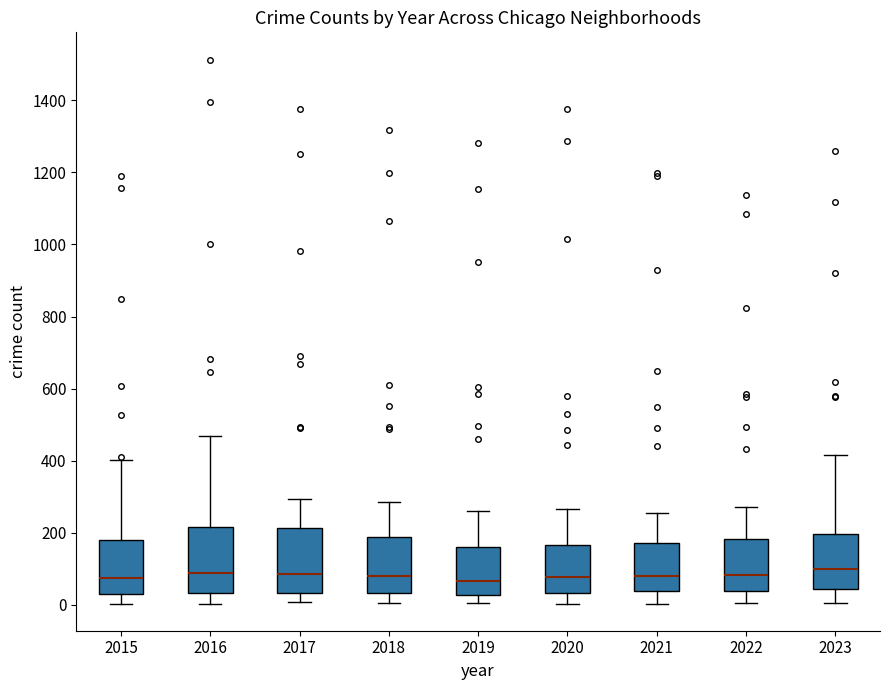

Reading left to right, transcribe this box plot: for each box, give where its median line is, the range the box spans, and where its two whiskers end, as read against the y-axis. The values are not printed on the chart, so give them approximately, as read against the axis.

2015: median 80, box 40 to 180, whiskers 0 to 400
2016: median 80, box 40 to 220, whiskers 0 to 460
2017: median 80, box 40 to 220, whiskers 0 to 300
2018: median 80, box 40 to 180, whiskers 0 to 280
2019: median 60, box 20 to 160, whiskers 0 to 260
2020: median 80, box 40 to 160, whiskers 0 to 260
2021: median 80, box 40 to 180, whiskers 0 to 260
2022: median 80, box 40 to 180, whiskers 0 to 280
2023: median 100, box 40 to 200, whiskers 0 to 420